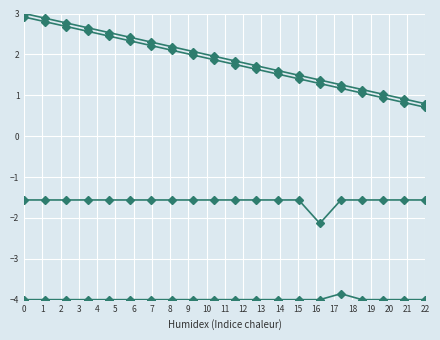

Count the number of data series in this chart.

4